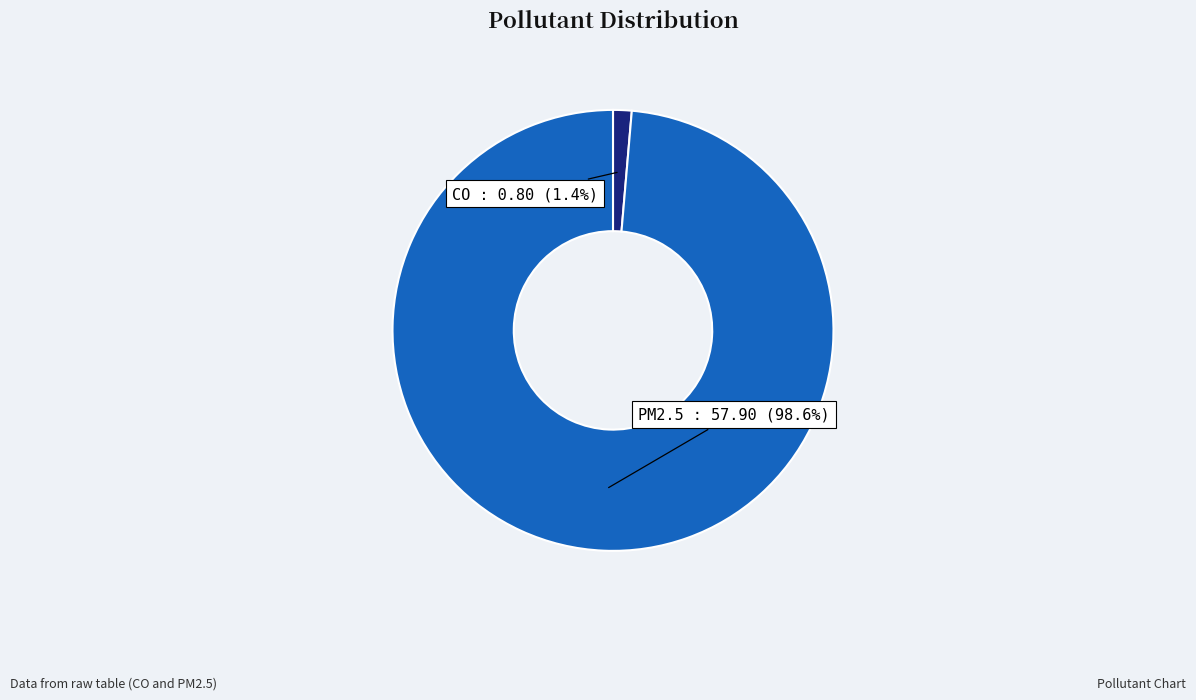

To the nearest percent, what is the average slice percentage?

50%